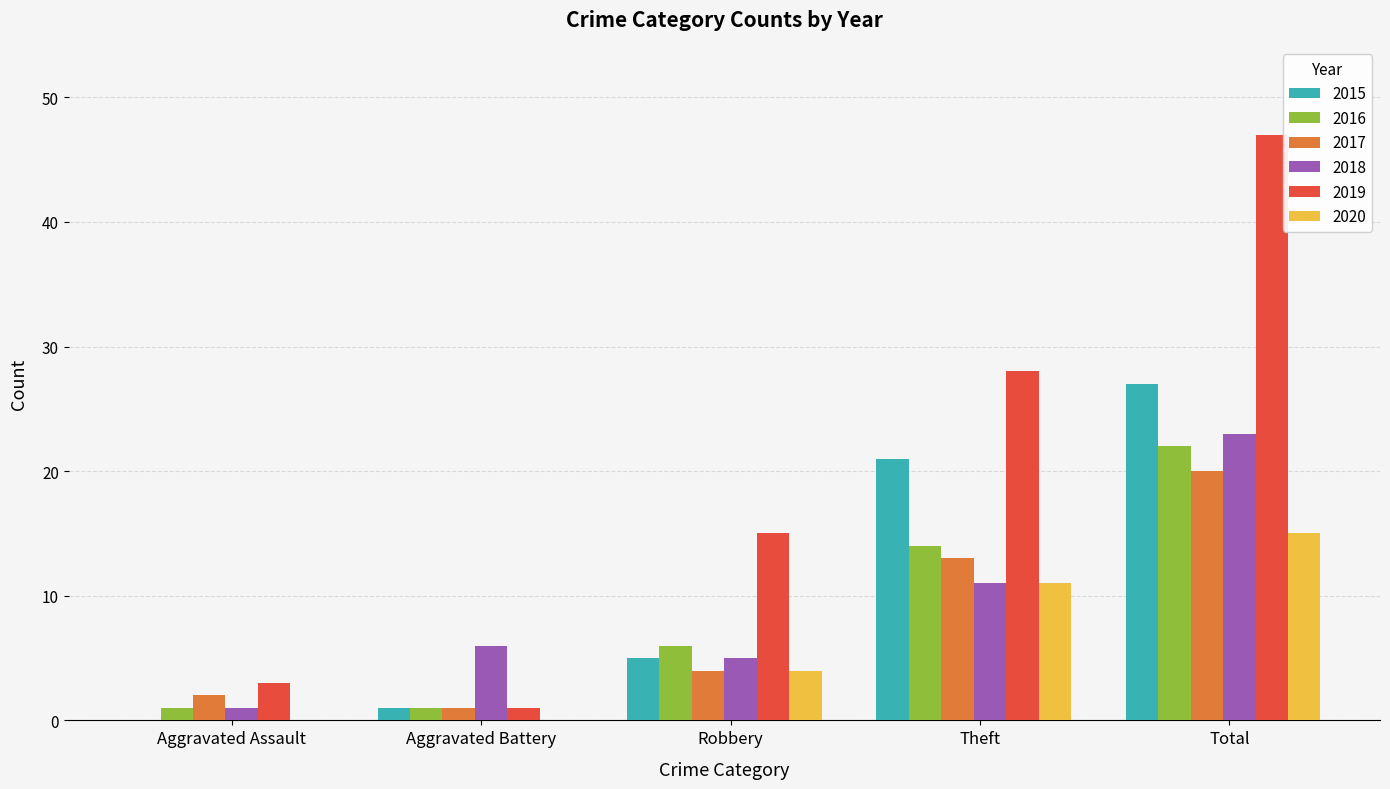

Where is 2018 nearest to the value 12?

Theft